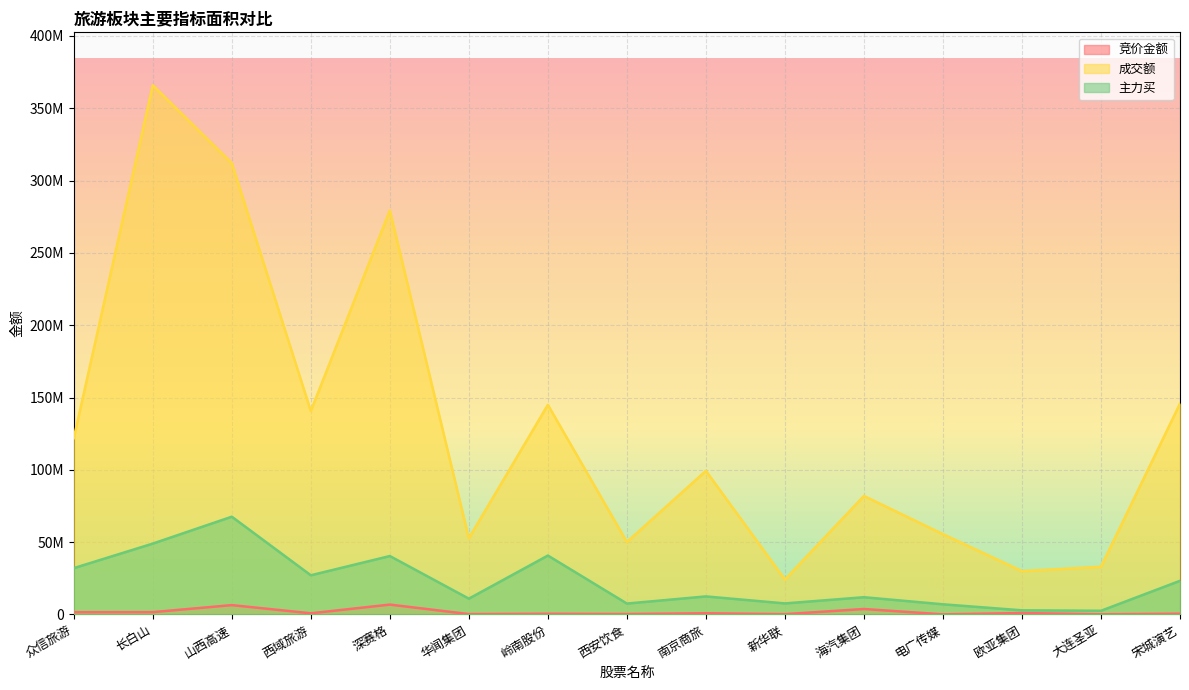

What is the sum of all 主力买 values?

343046831